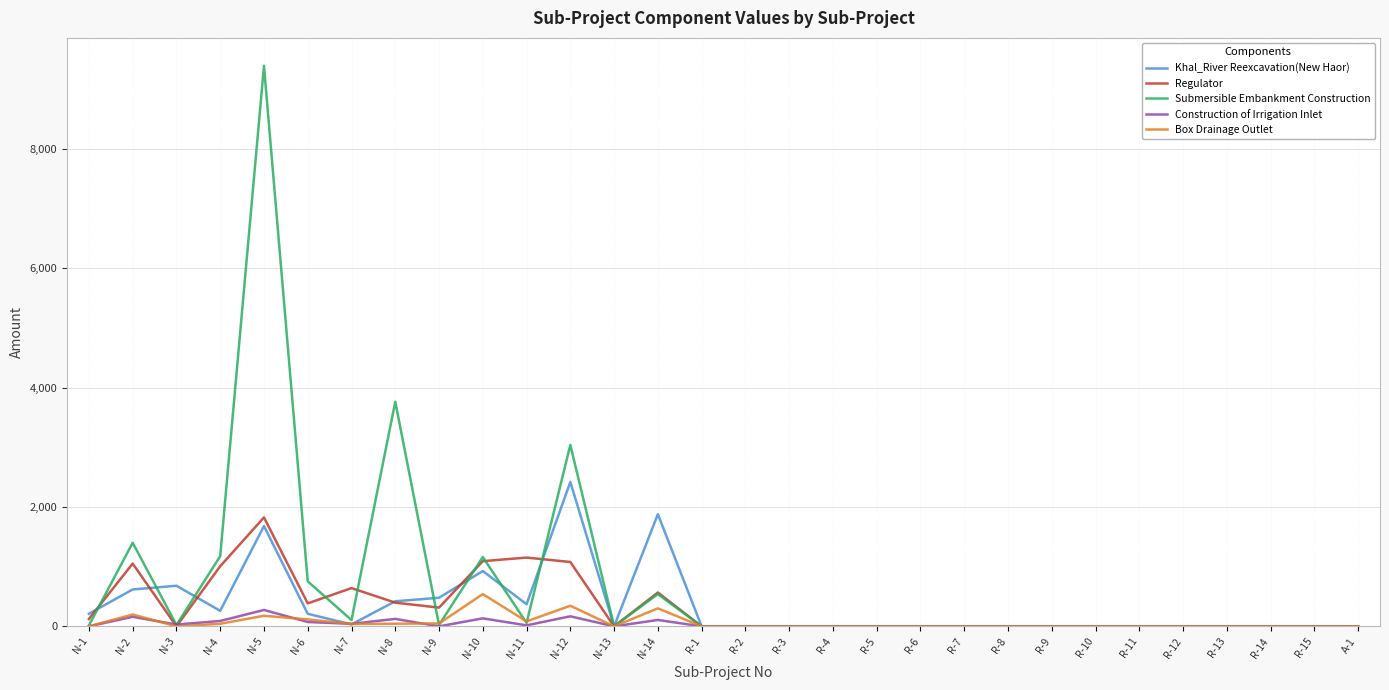

At which category is the sum across all series the highest?

N-5